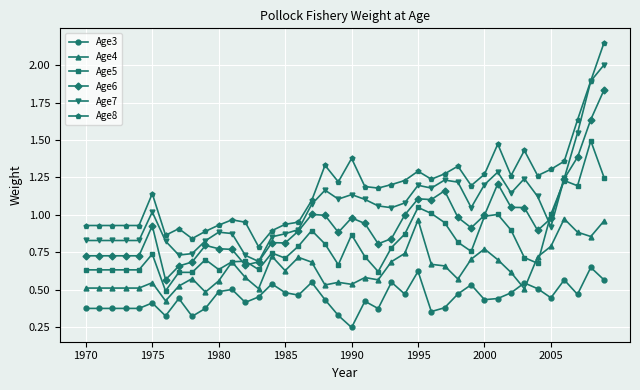

True or false: Age8 has more than 0 interior local peaks.

True